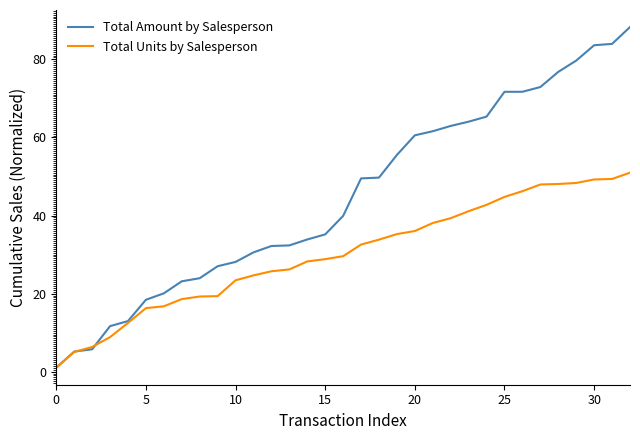

What is the maximum value for Total Units by Salesperson?

51.0